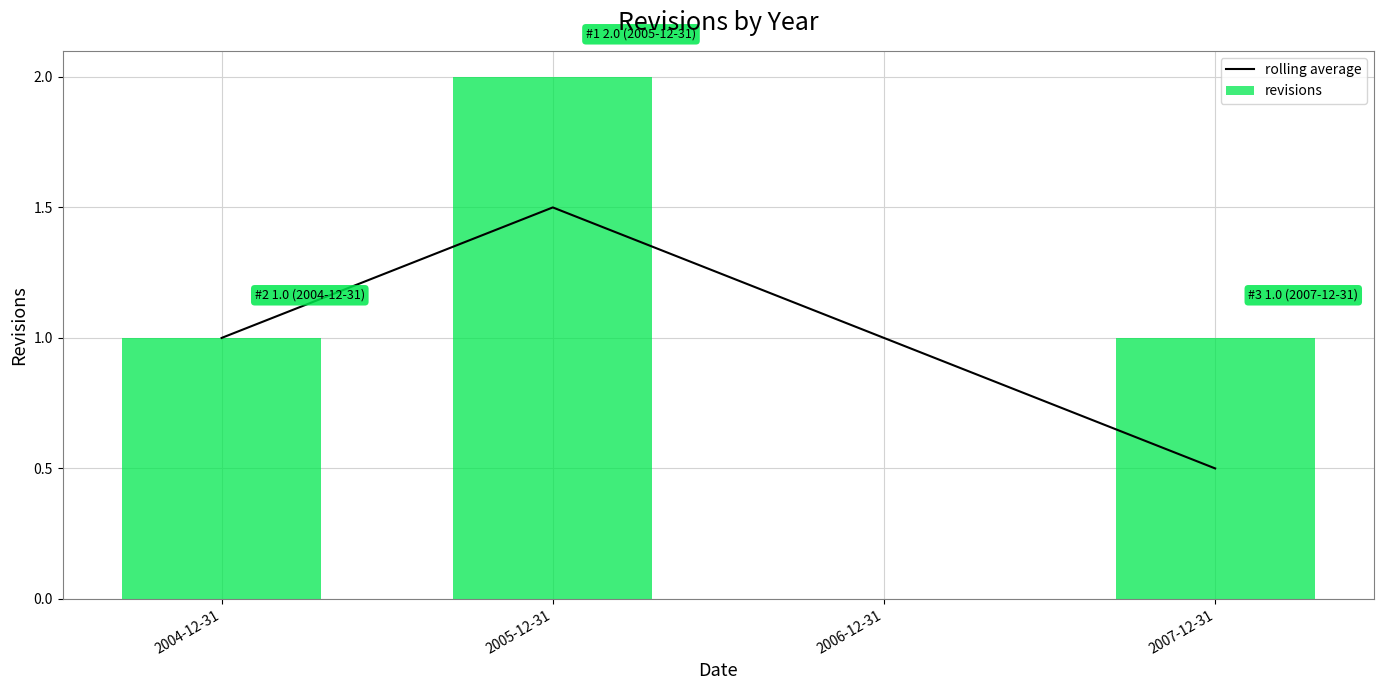

Reading right to left, extract all data points from this chart.

rolling average: 2007-12-31=0.5	2006-12-31=1.0	2005-12-31=1.5	2004-12-31=1.0
revisions: 2007-12-31=1.0	2006-12-31=0.0	2005-12-31=2.0	2004-12-31=1.0